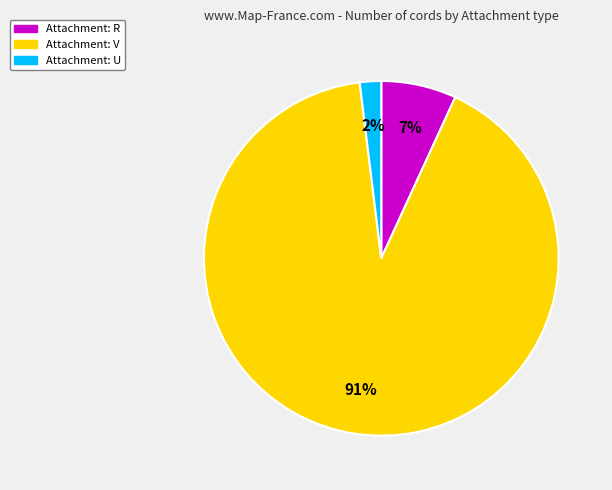

Is there any slice that represents more than half of the pie?

Yes